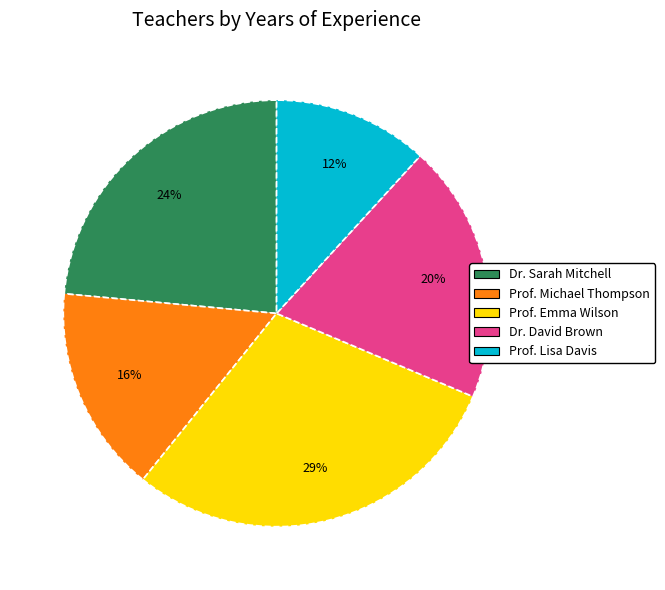

How many slices are in this pie chart?

5